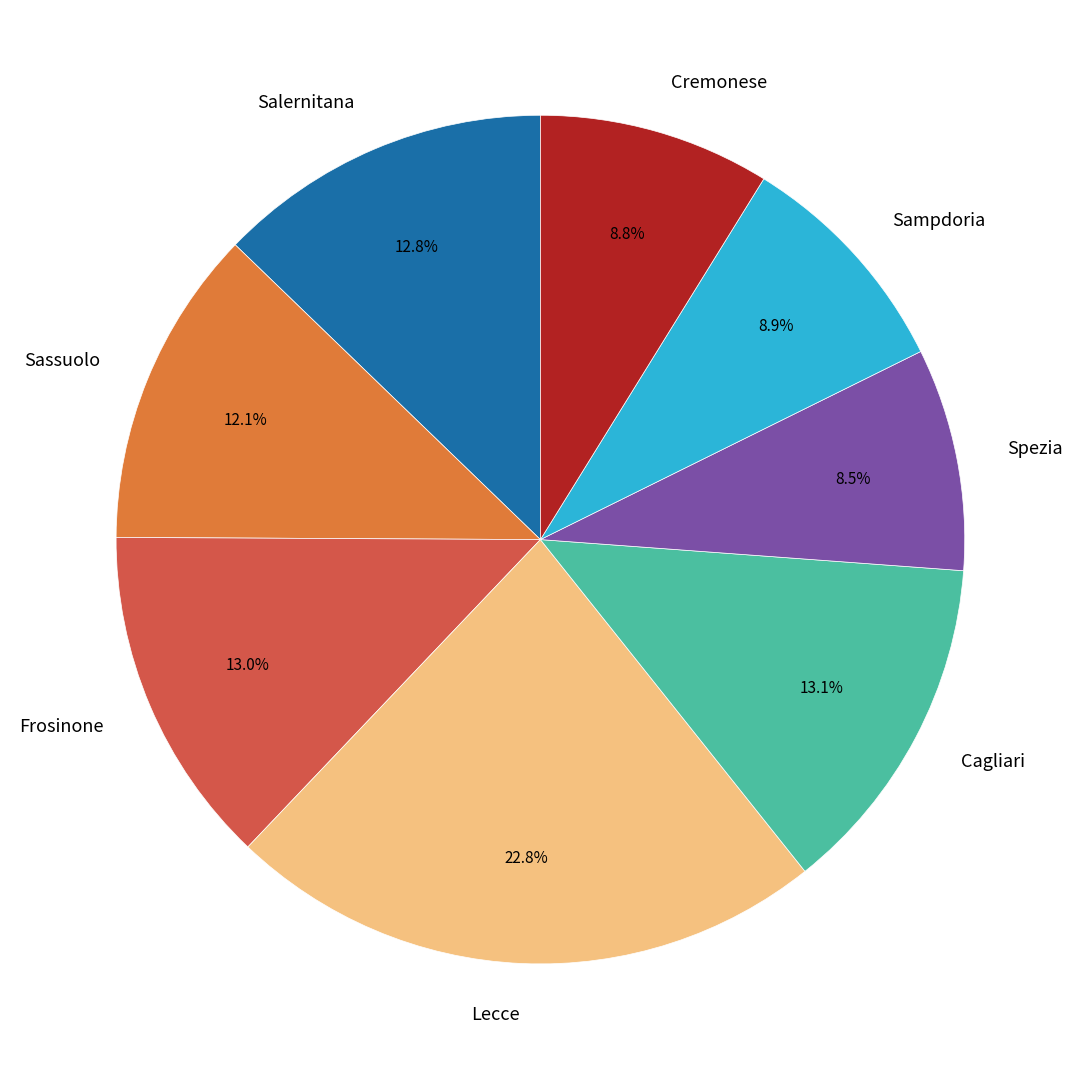

The Salernitana slice represents 17% of the pie. True or false?

False